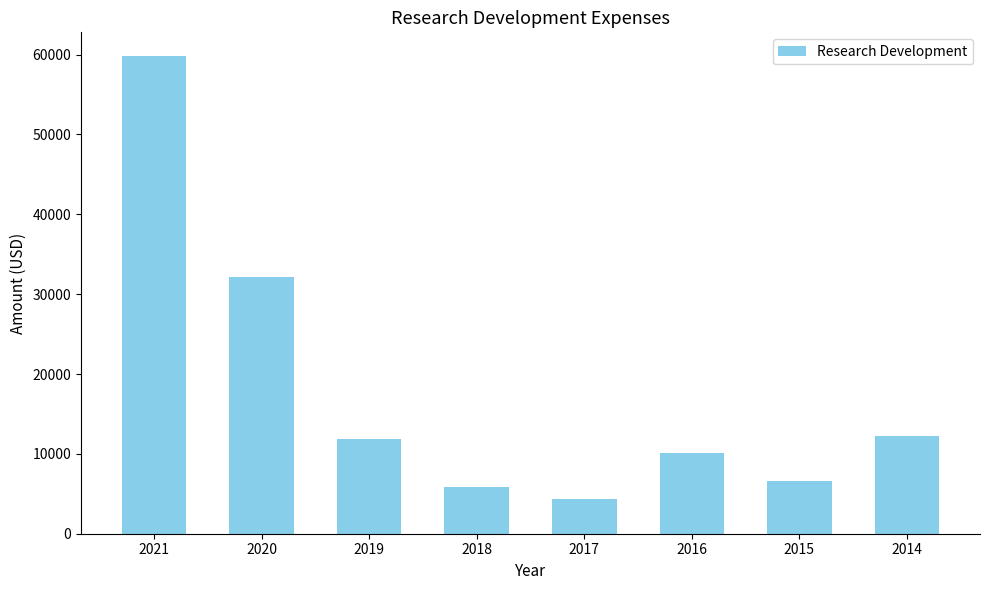

Reading right to left, transcribe all the data shown in this chart.

12200	6600	10100	4400	5800	11800	32200	59800